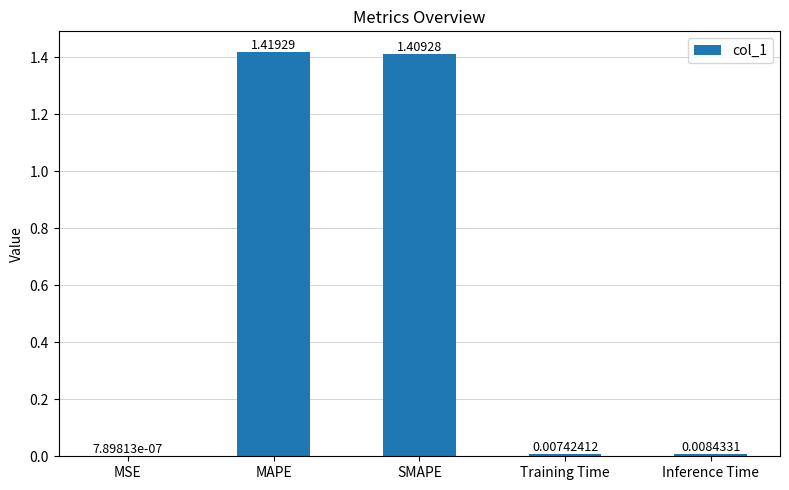

What is the change in value from MAPE to Training Time?

-1.4